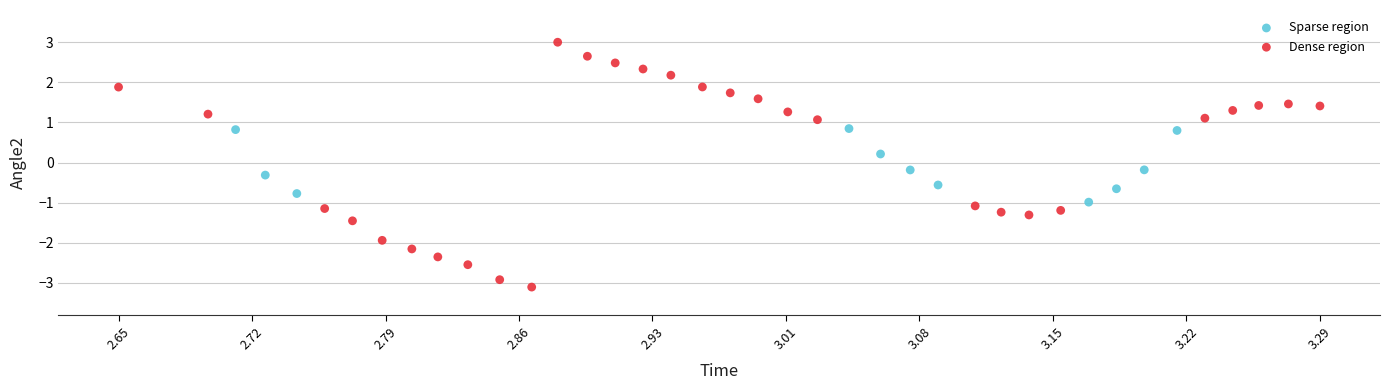

Which series contains the highest Y value?

Dense region